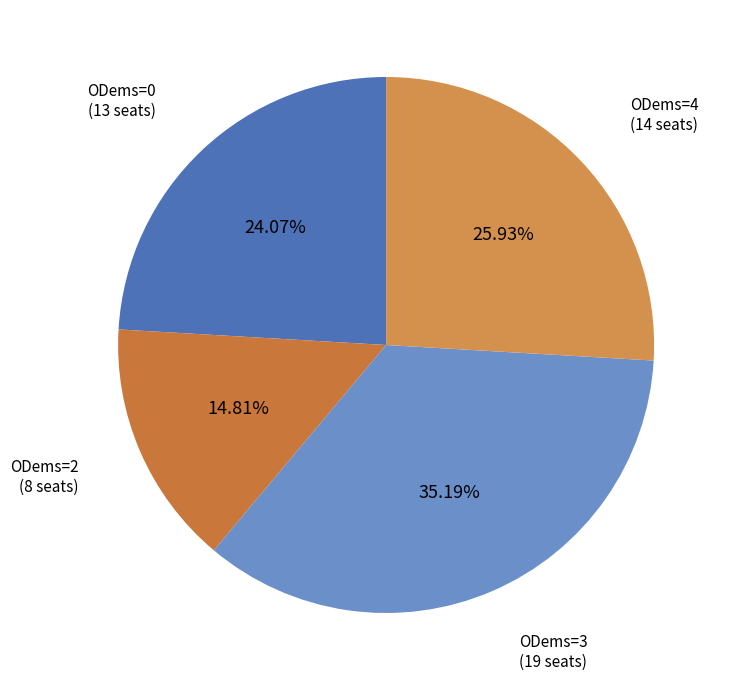

Is there a majority slice in this chart?

No